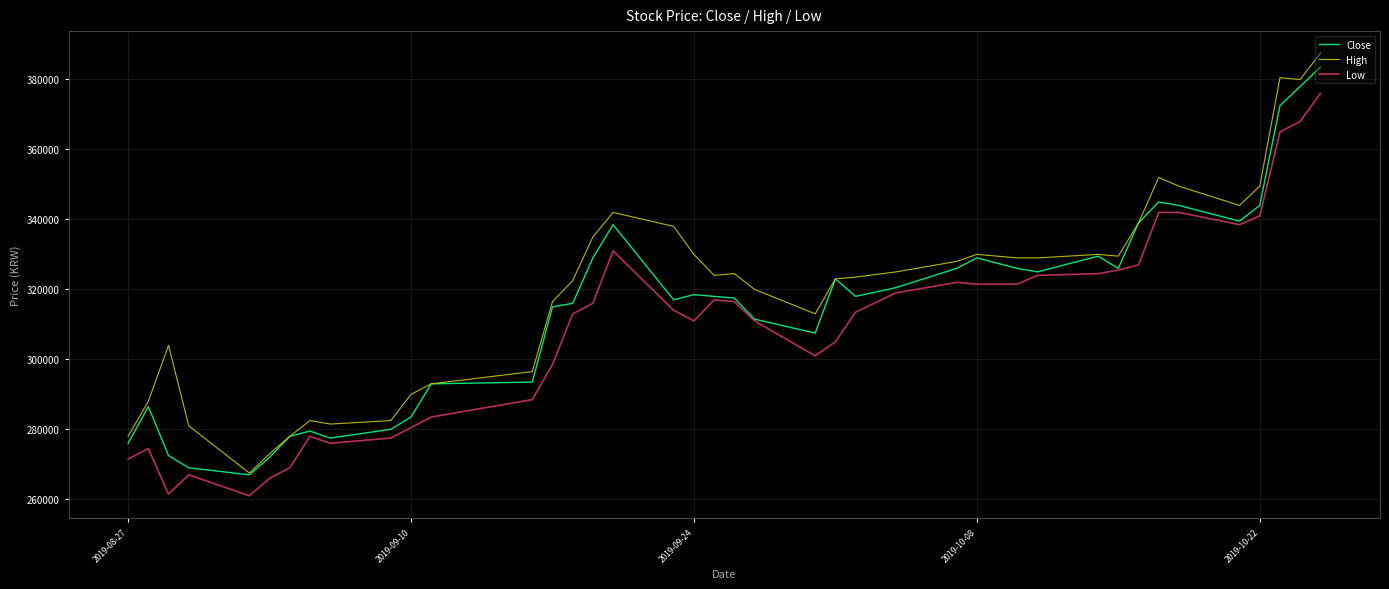

What is the maximum value for Low?

376000